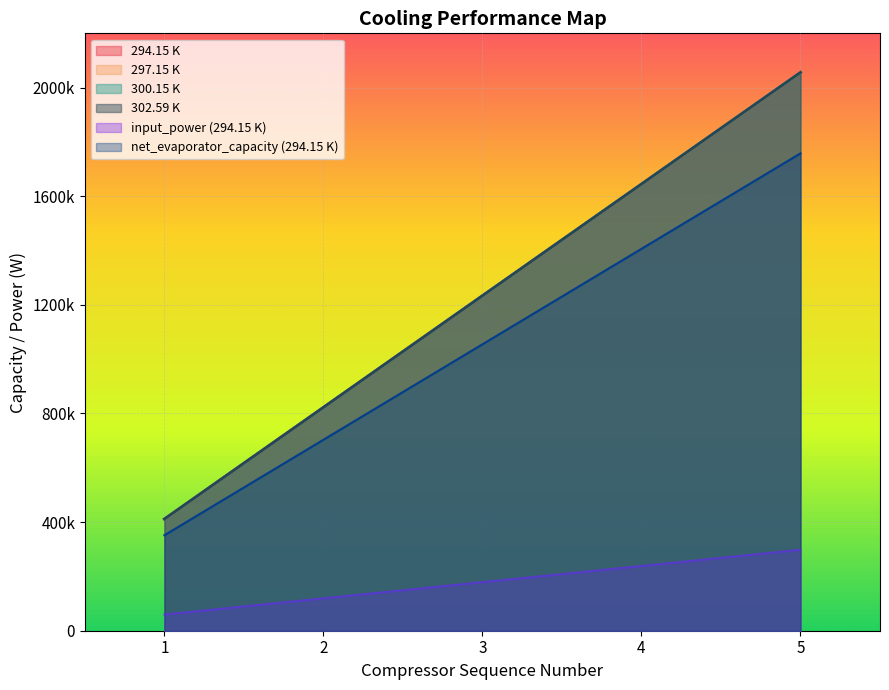

What is the greatest value displayed?

2055966.1